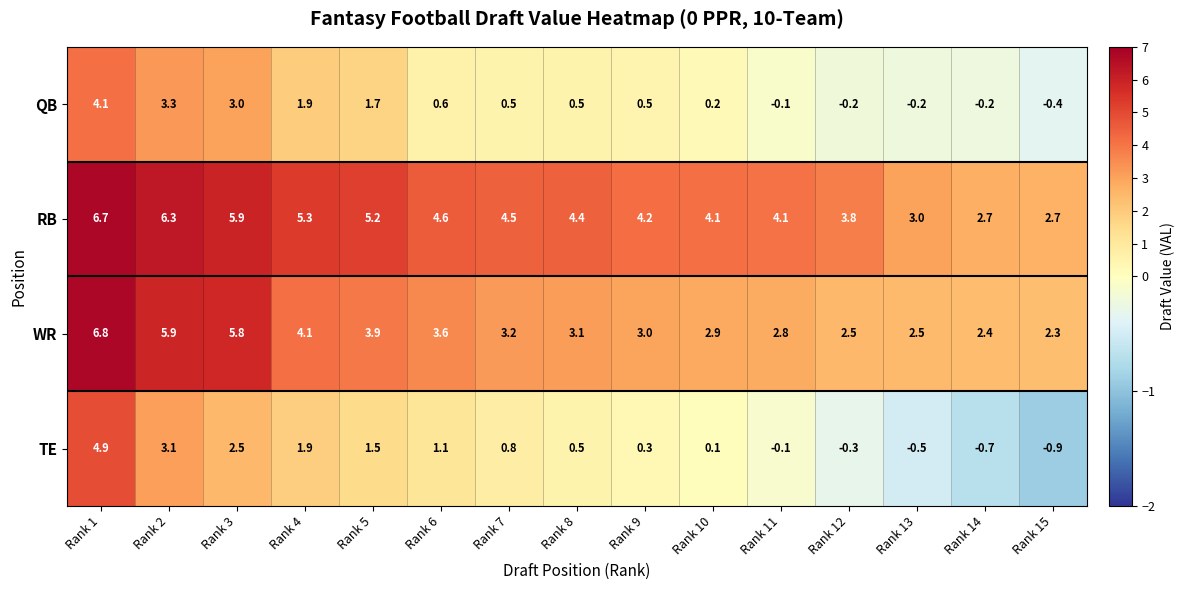

What is the spread (max minus min) of values at Rank 8?

3.9